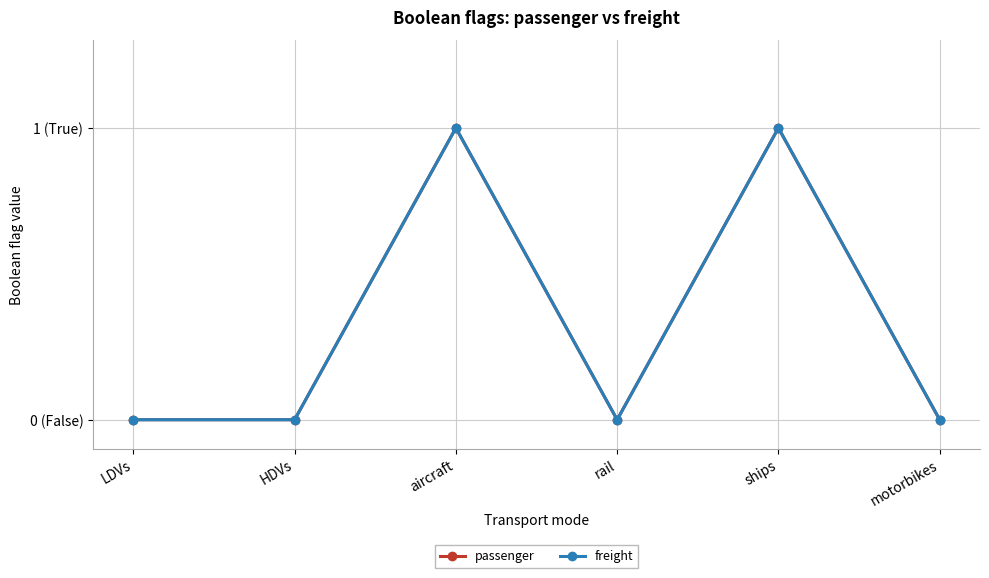

What position from the right is motorbikes?

1